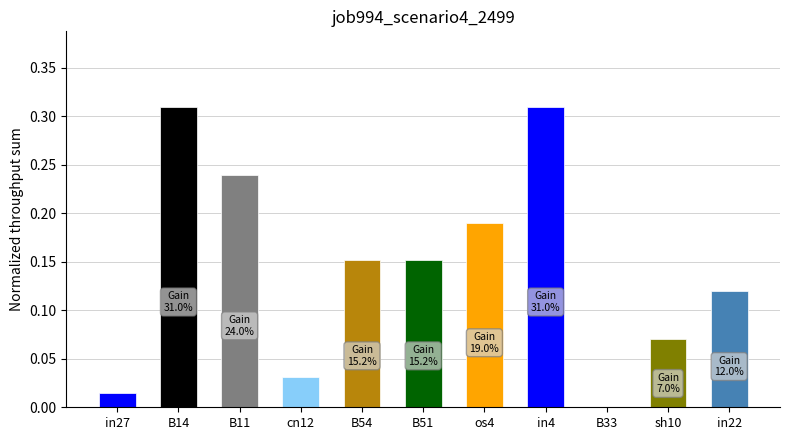

True or false: the data shows 0.0 at cn12.

True